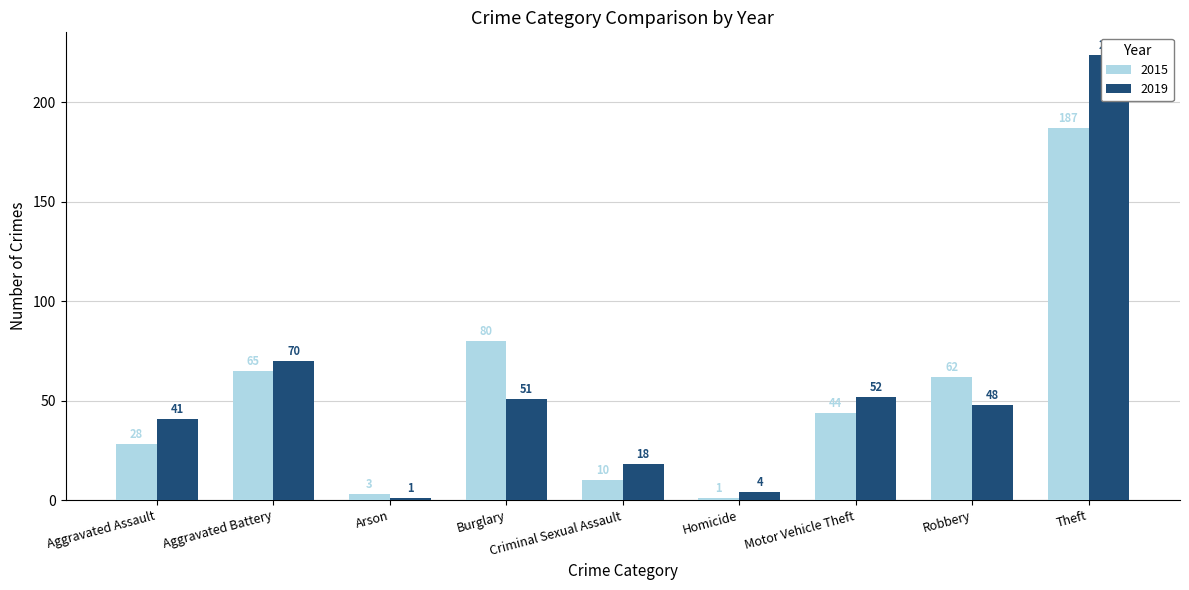

What is the sum of all 2015 values?

480